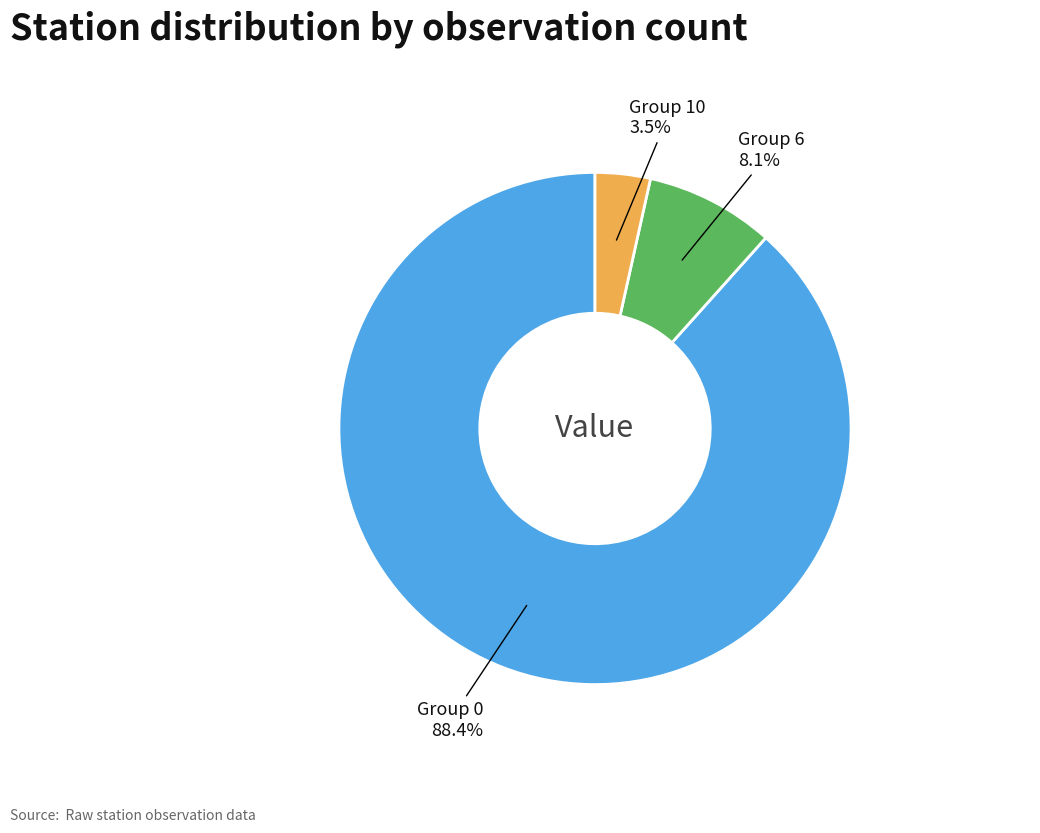

Is there any slice that represents more than half of the pie?

Yes